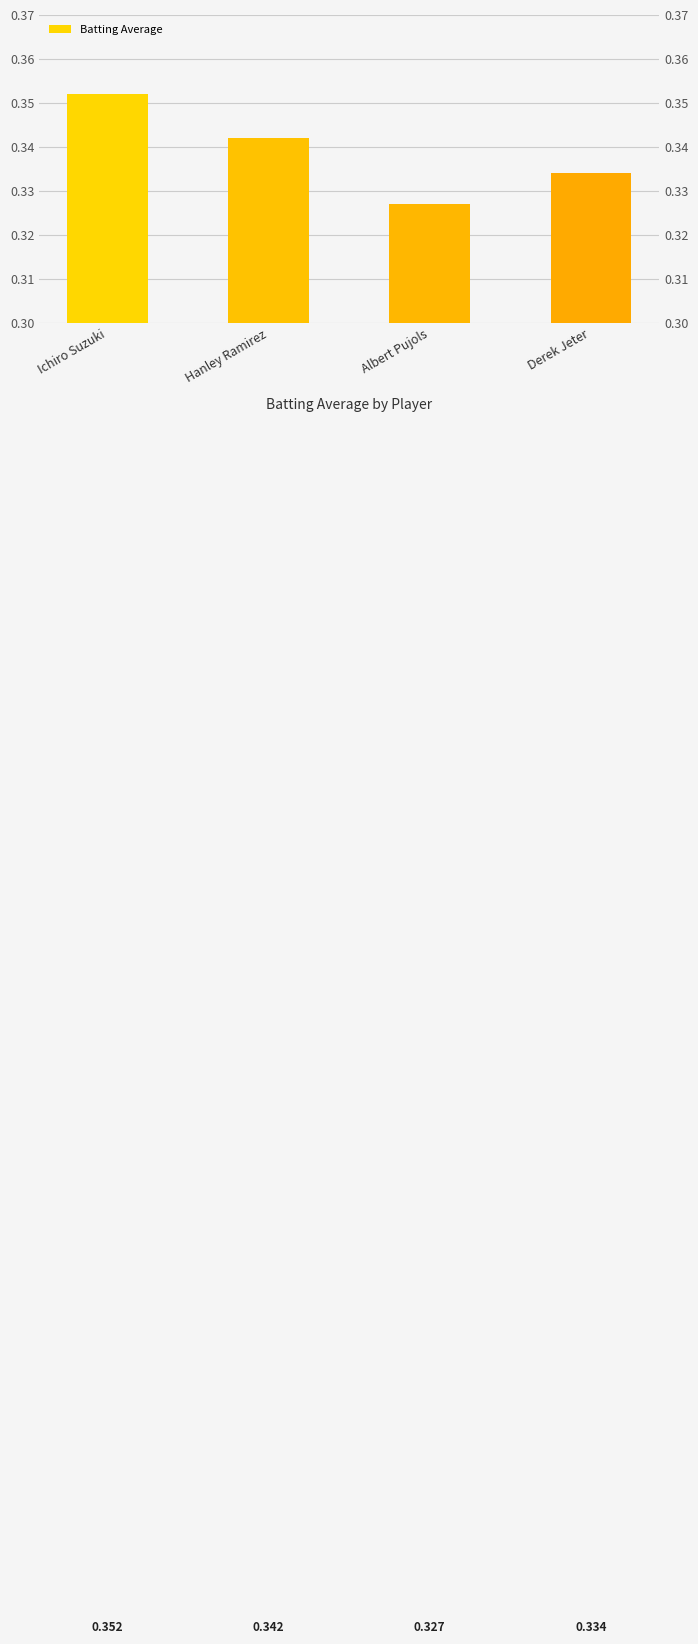

True or false: the data shows 0.5 at Hanley Ramirez.

False